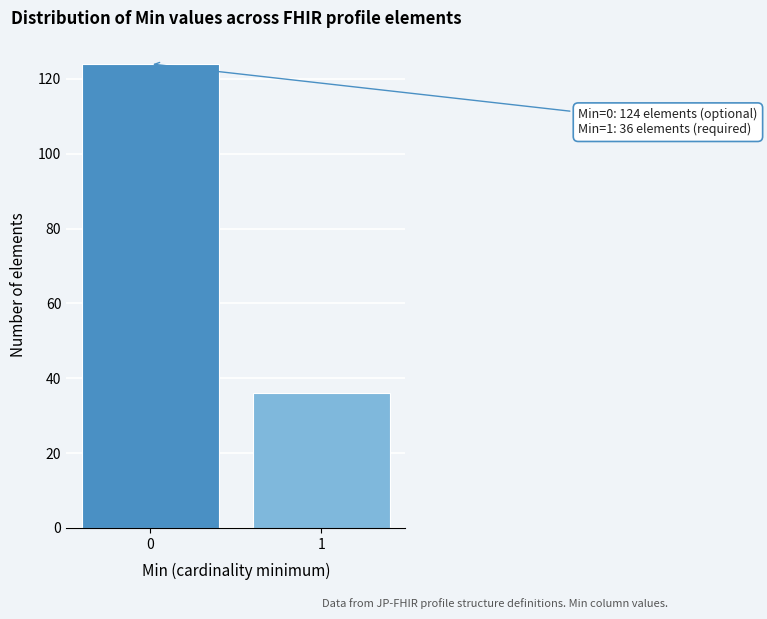

Reading right to left, extract all data points from this chart.

36	124